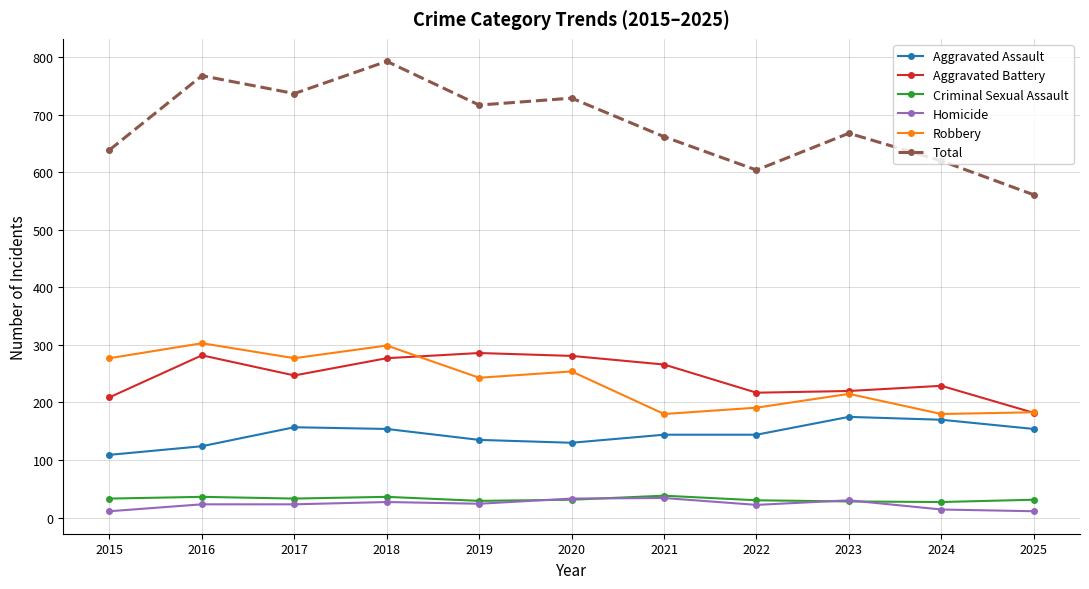

Is it true that Aggravated Assault equals 135 at 2019?

True